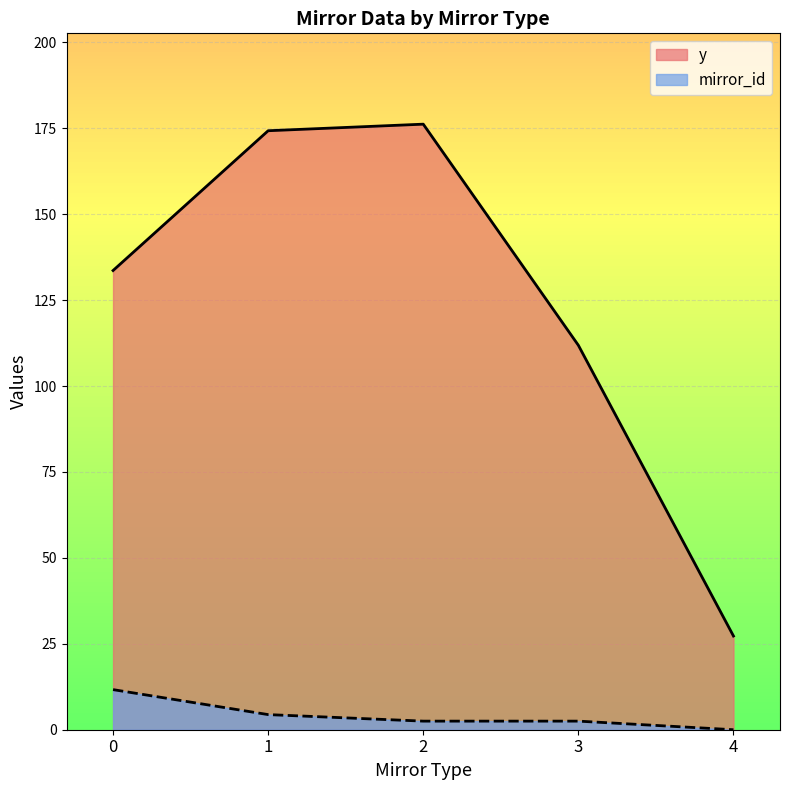

True or false: y and mirror_id intersect in this chart.

False